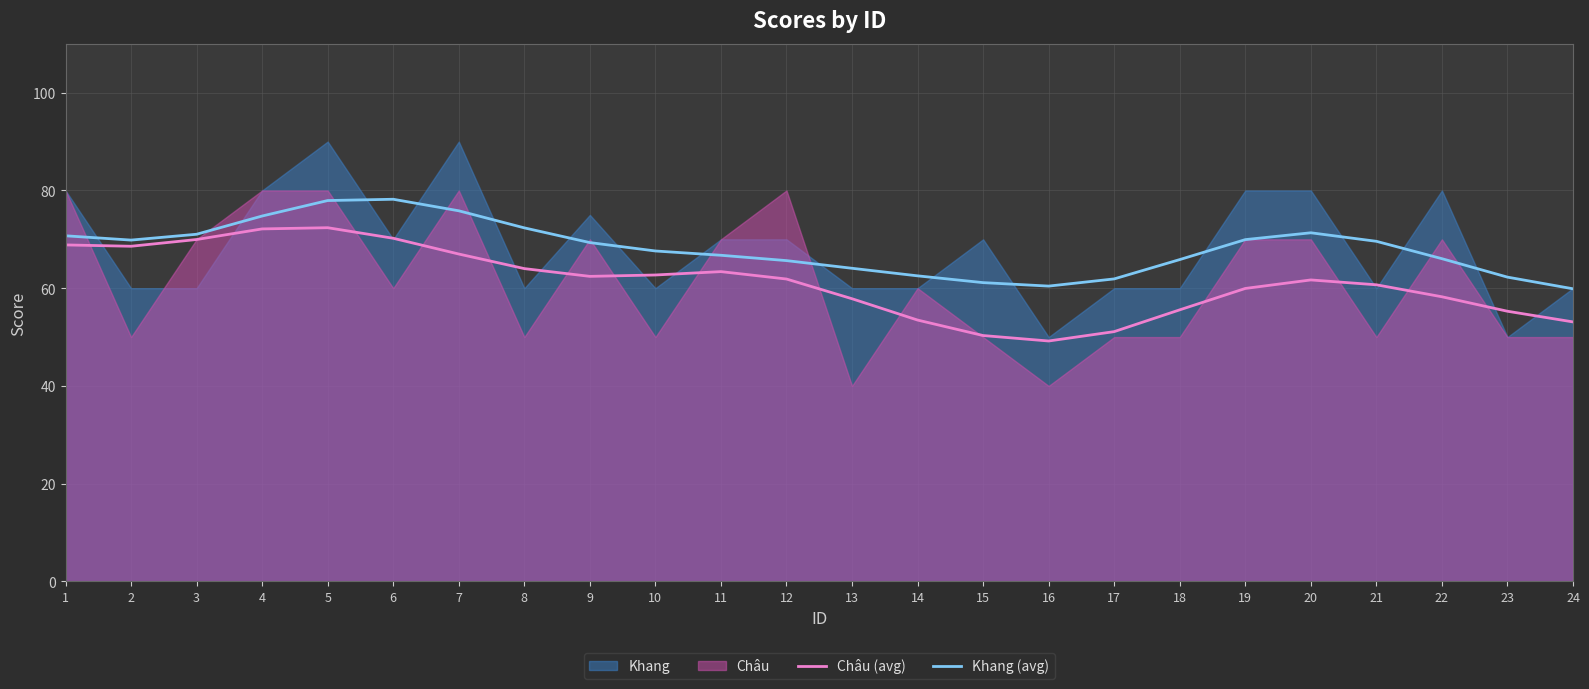

What is the sum of all Châu (avg) values?

1470.0